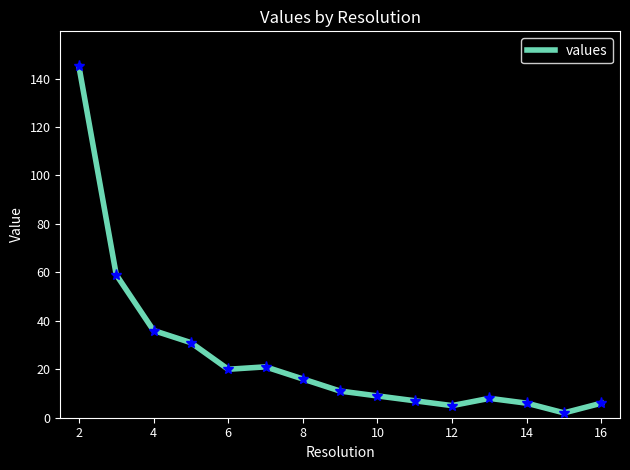

What is the greatest value displayed?

145